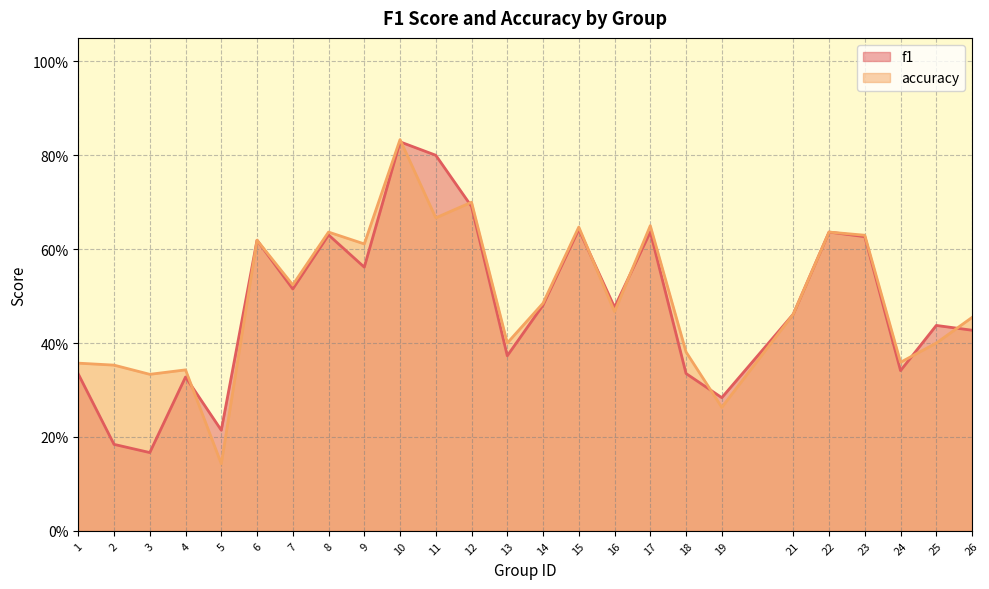

True or false: accuracy has a value of 0.1 at 24.

False